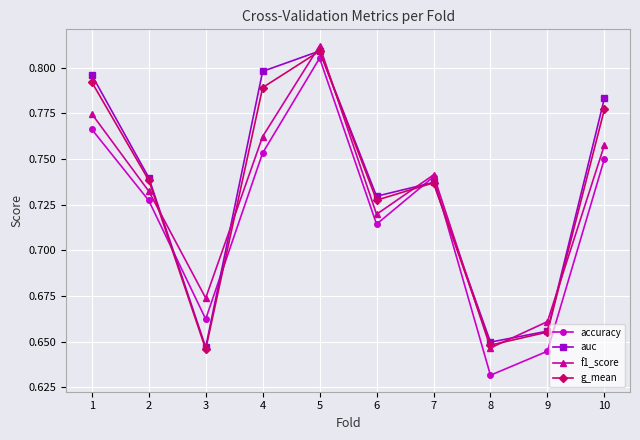

Is this an area chart (filled region under the line)?

No